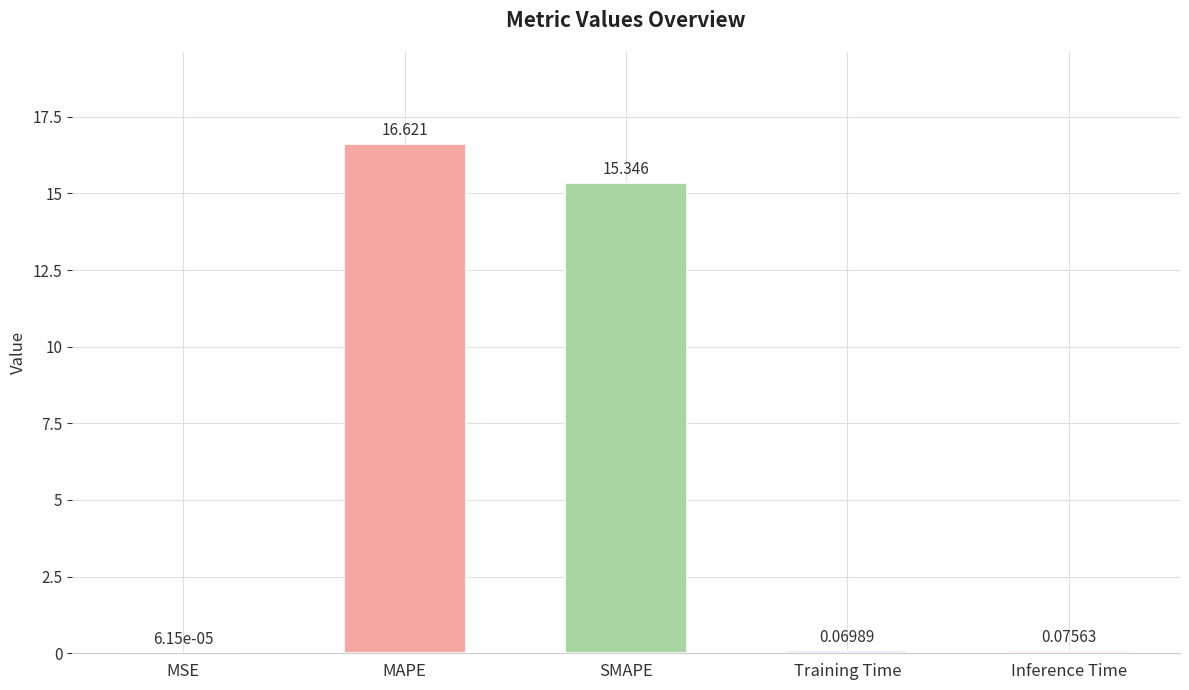

Which has a higher value, MAPE or MSE?

MAPE